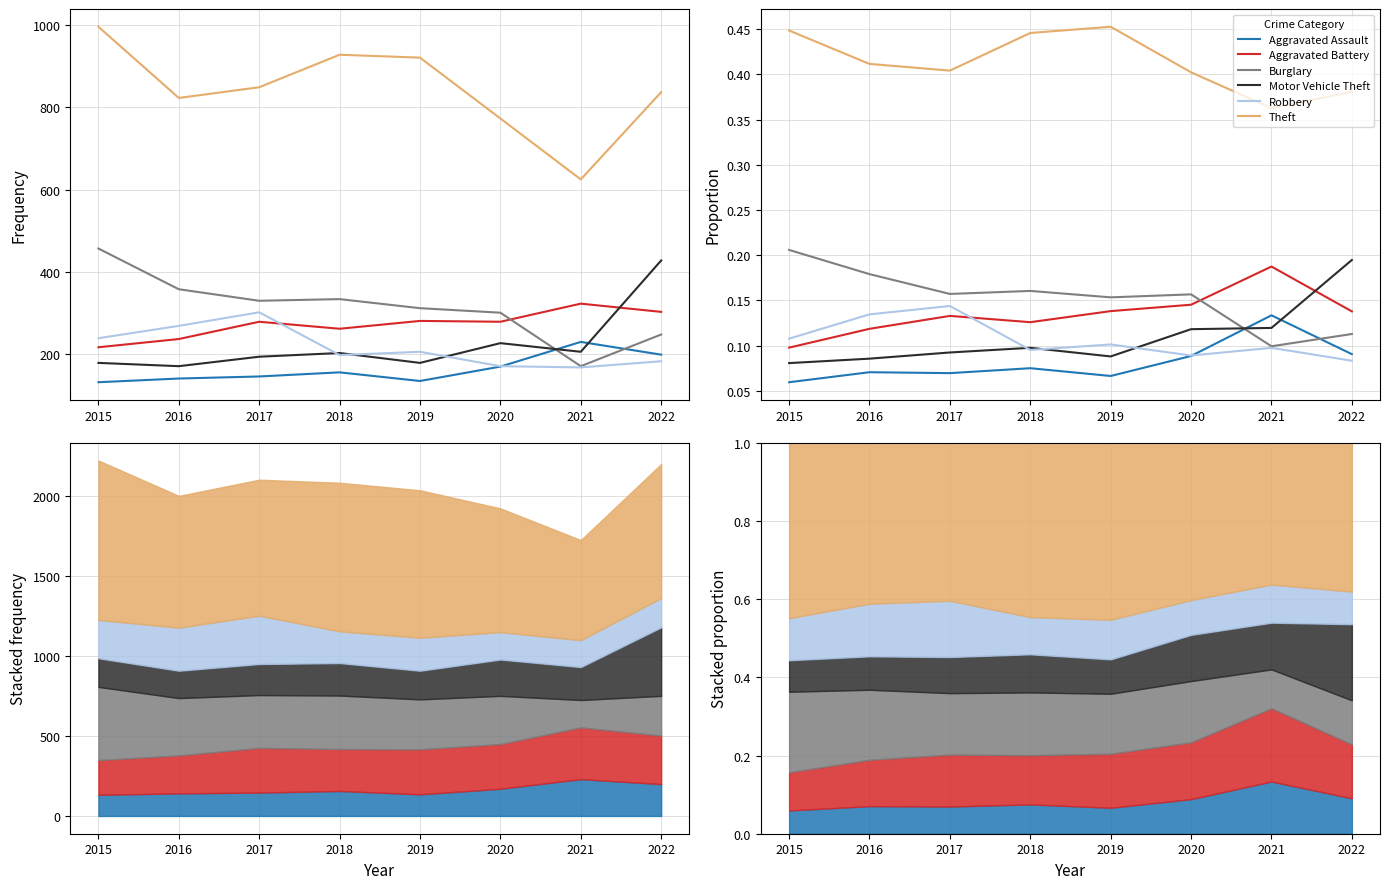

What value does the Aggravated Battery series have at 2019?

0.1